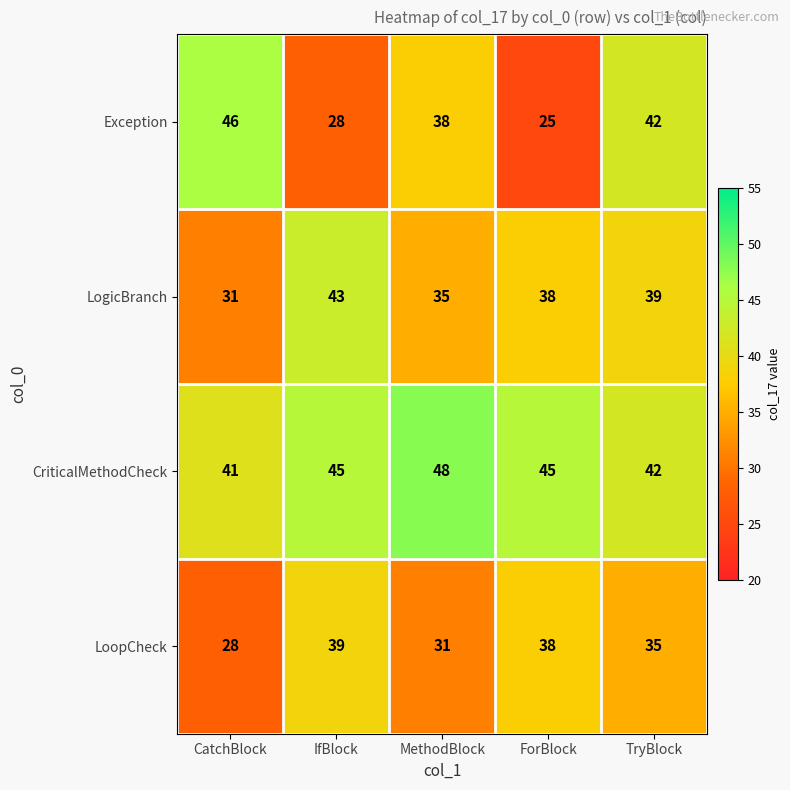

Which series has the largest total across all categories?

CriticalMethodCheck